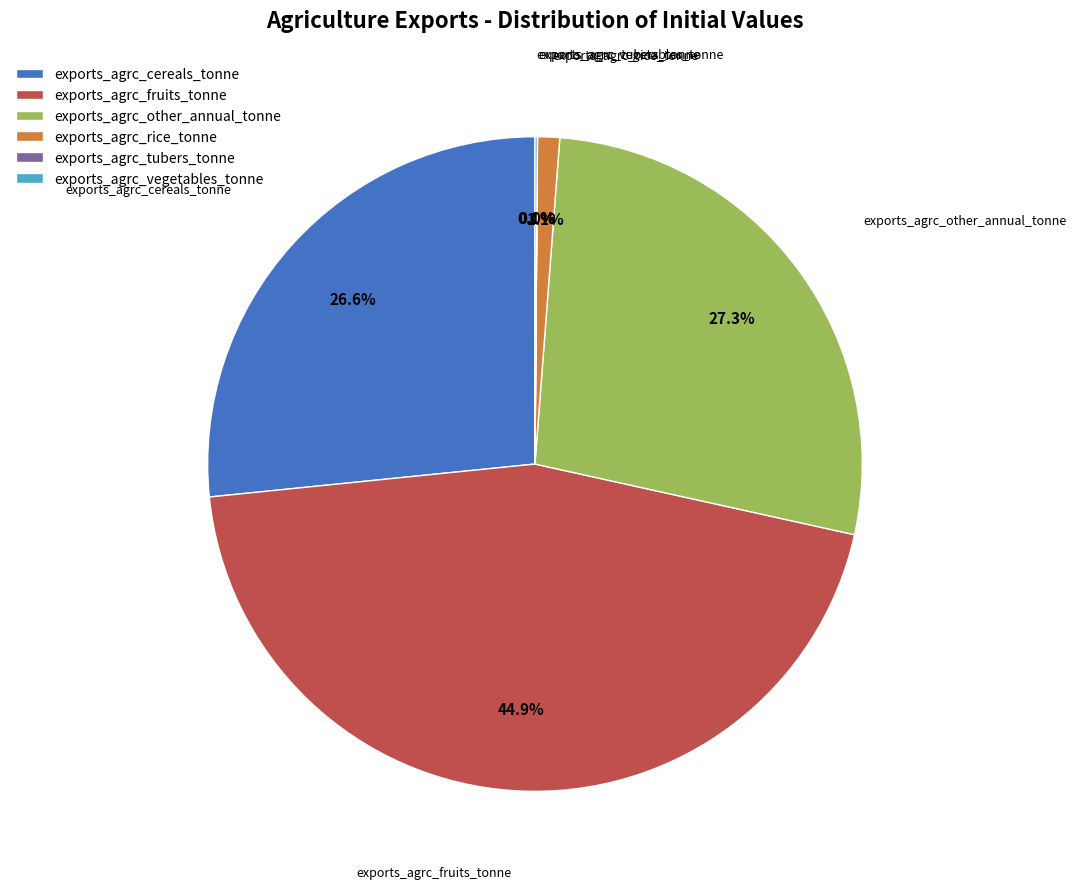

What is the largest slice in the pie chart?

exports_agrc_fruits_tonne